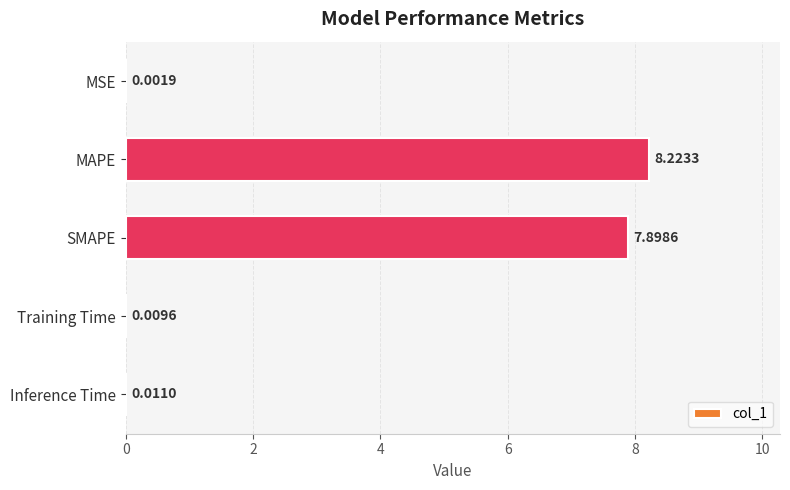

Which has a higher value, MAPE or Inference Time?

MAPE